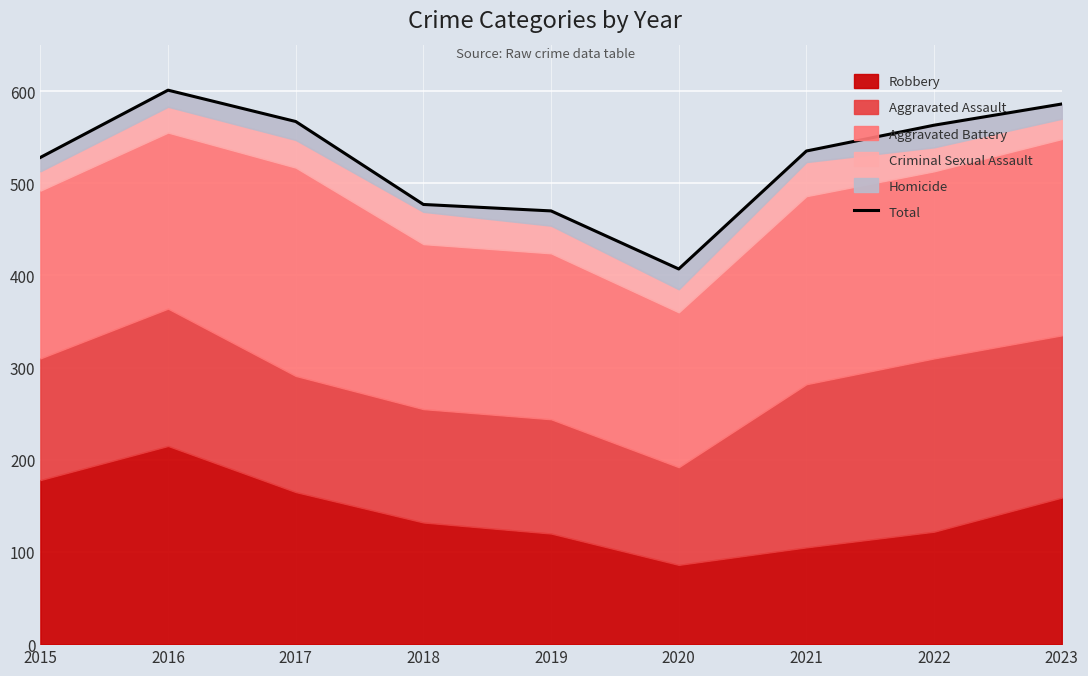

Rank the categories by value from highest to lowest.

2016, 2023, 2017, 2022, 2021, 2015, 2018, 2019, 2020